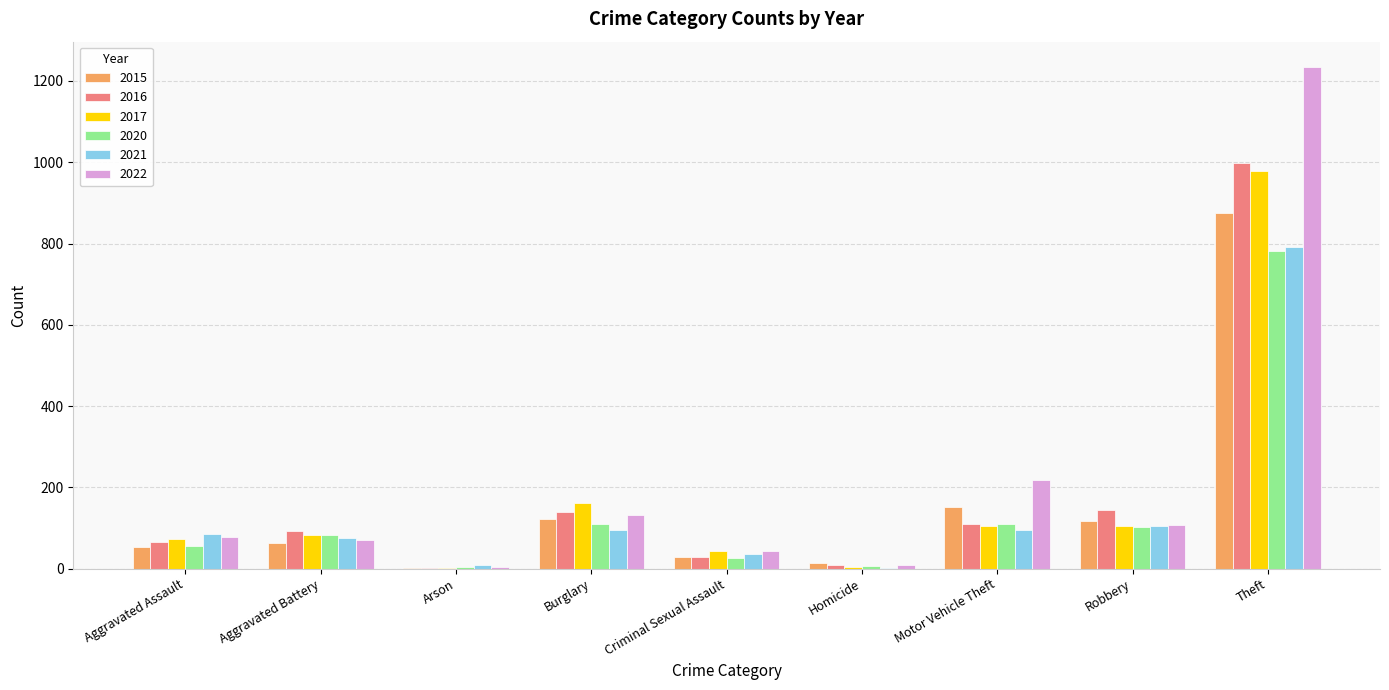

Where is 2015 nearest to the value 438?

Motor Vehicle Theft